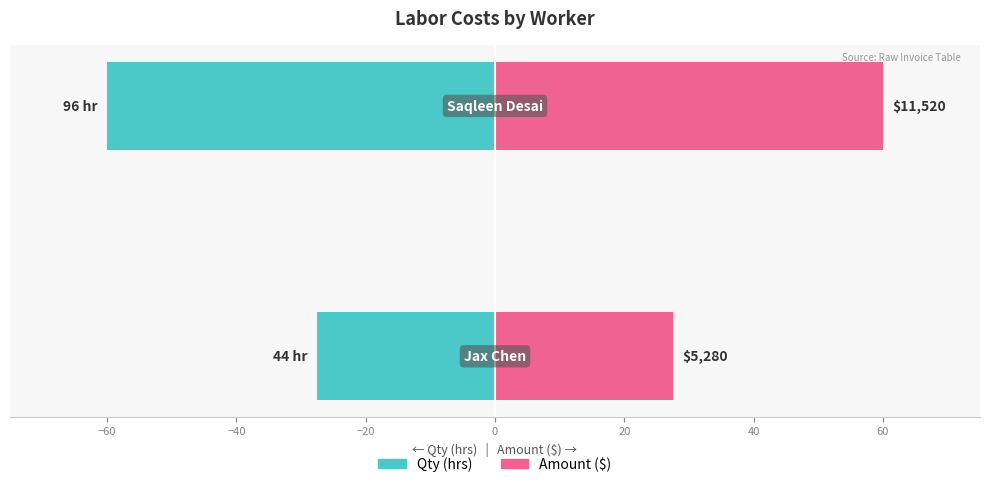

What are all the series names shown in the legend?

Qty (hrs), Amount ($)